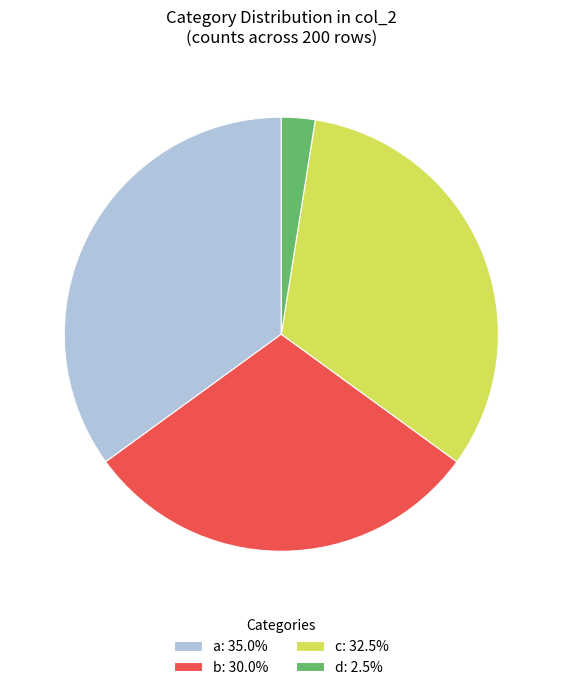

Combined, do d: 2.5% and c: 32.5% account for over 50%?

No